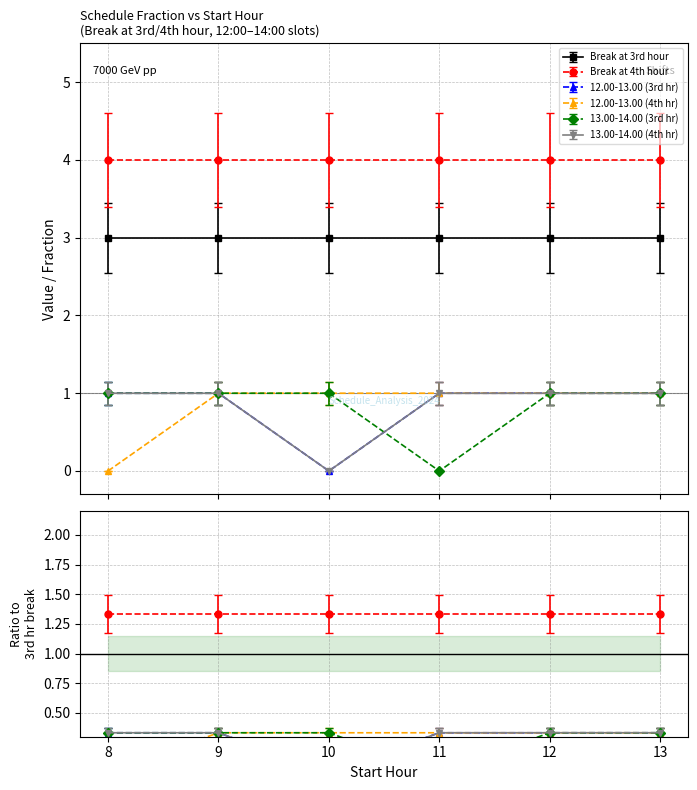

True or false: 12.00-13.00 (3rd hr) has a value of 1 at 8.

False